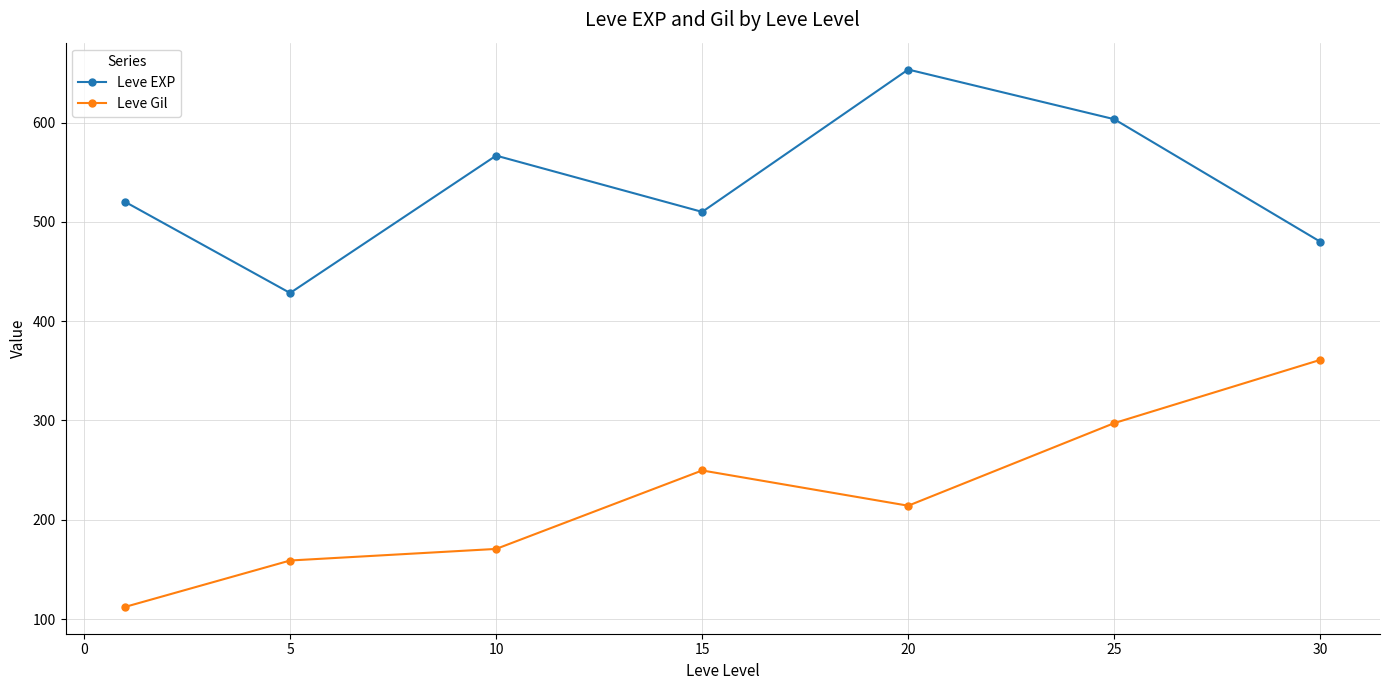

Rank the series by their maximum value, from lowest to highest.

Leve Gil, Leve EXP